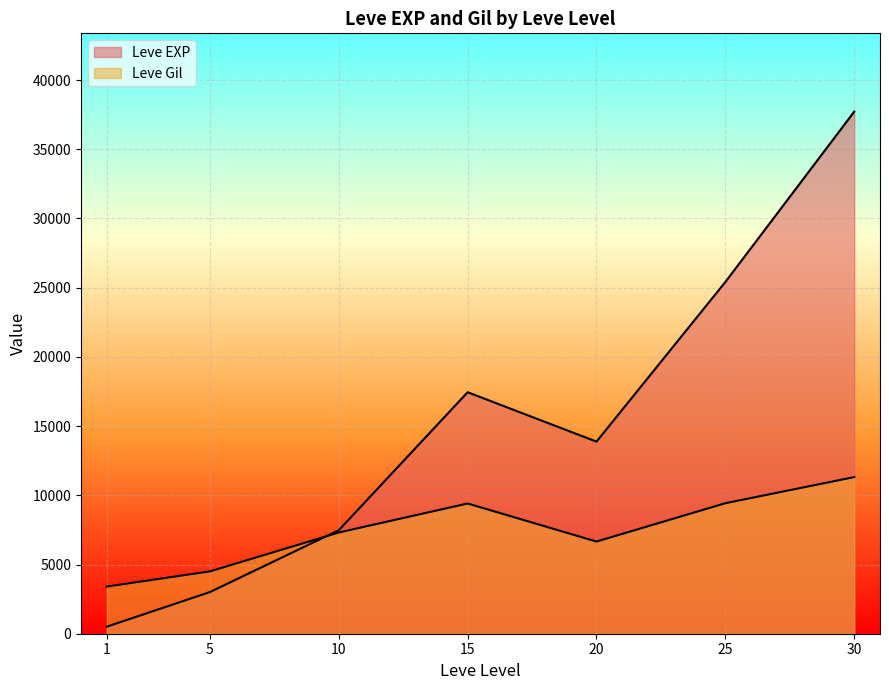

True or false: Leve Gil and Leve EXP cross at least once.

True